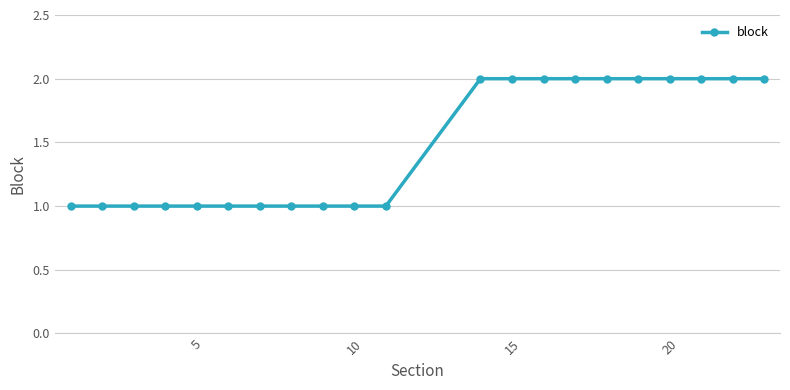

Count the number of data series in this chart.

1